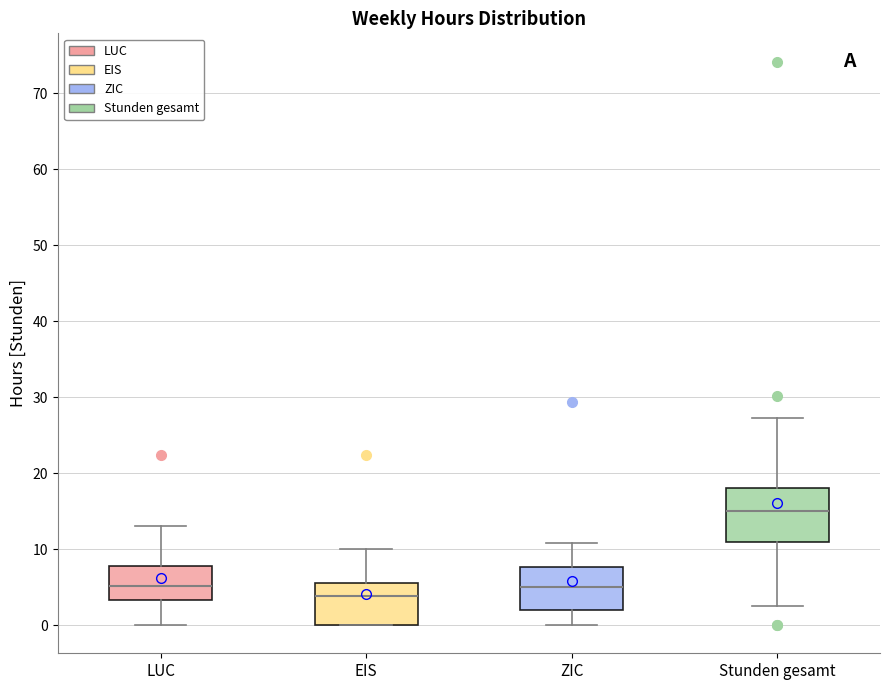

Comparing the boxes themselves (not the whiskers), which one is the tallest?

Stunden gesamt